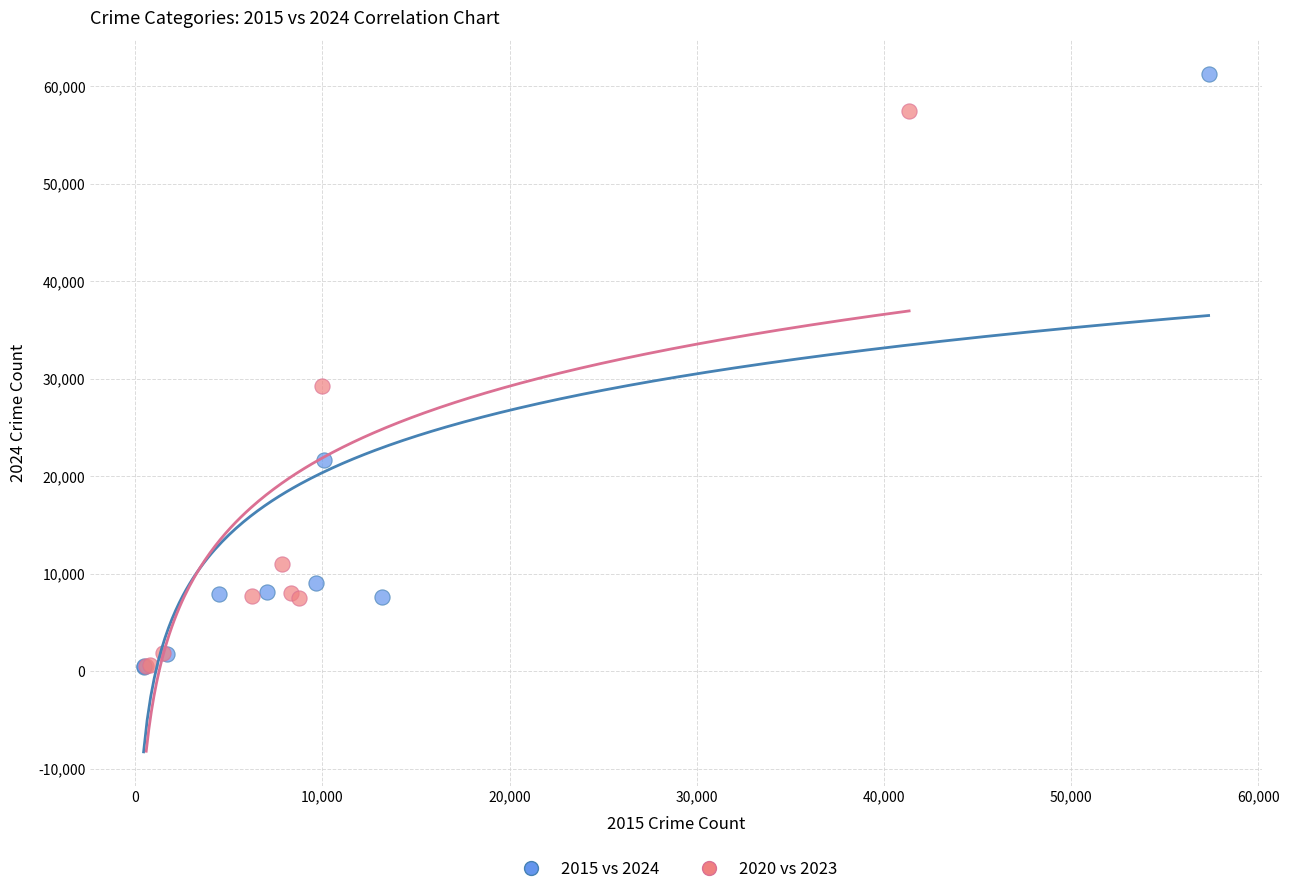

Which series has the widest spread of Y values?

2015 vs 2024